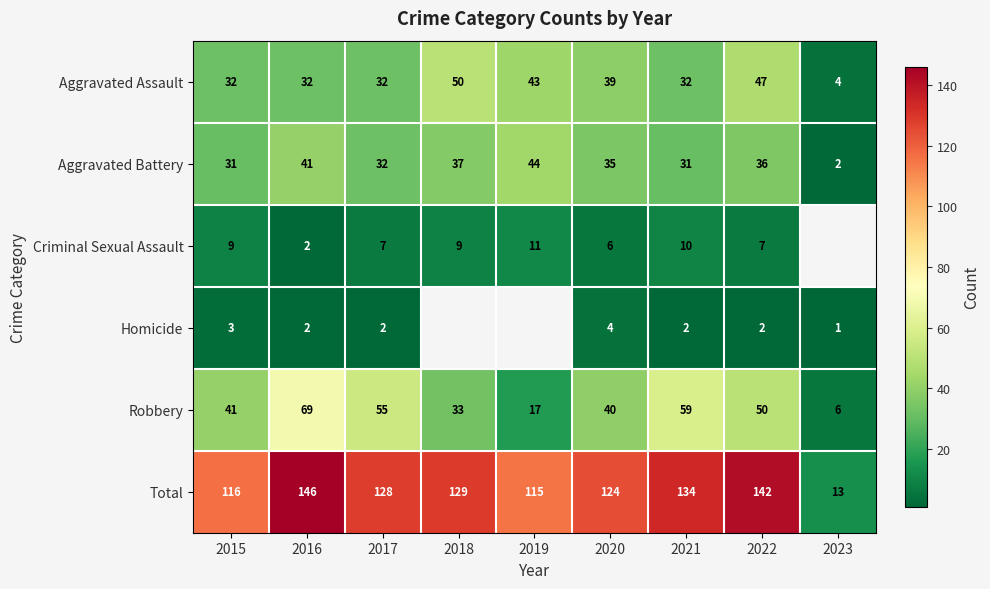

At which category is the sum across all series the highest?

2016